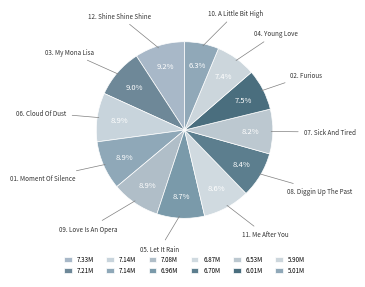

Between 10. A Little Bit High and 07. Sick And Tired, which is larger?

07. Sick And Tired